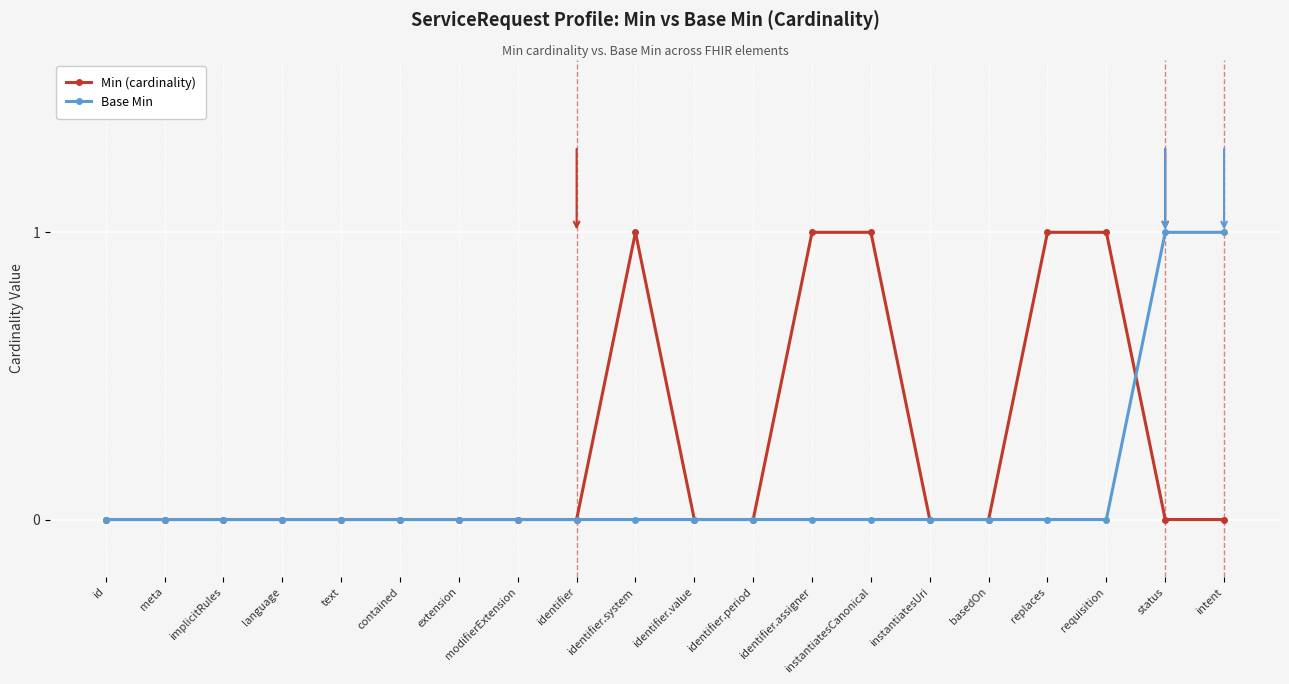

Rank the series at requisition from lowest to highest value.

Base Min, Min (cardinality)